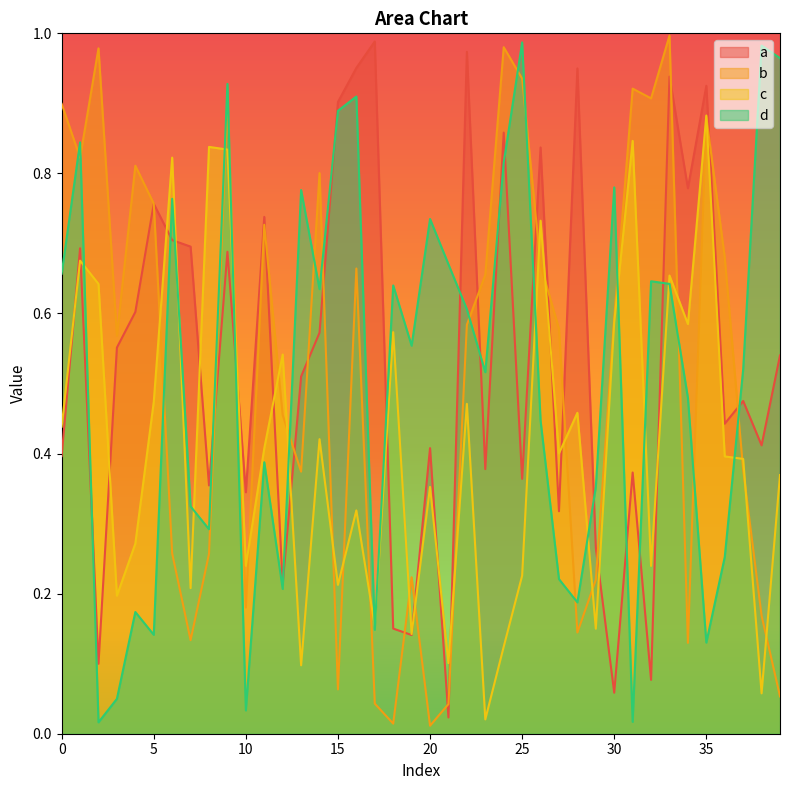

At which category does the chart reach its peak across all series?

33